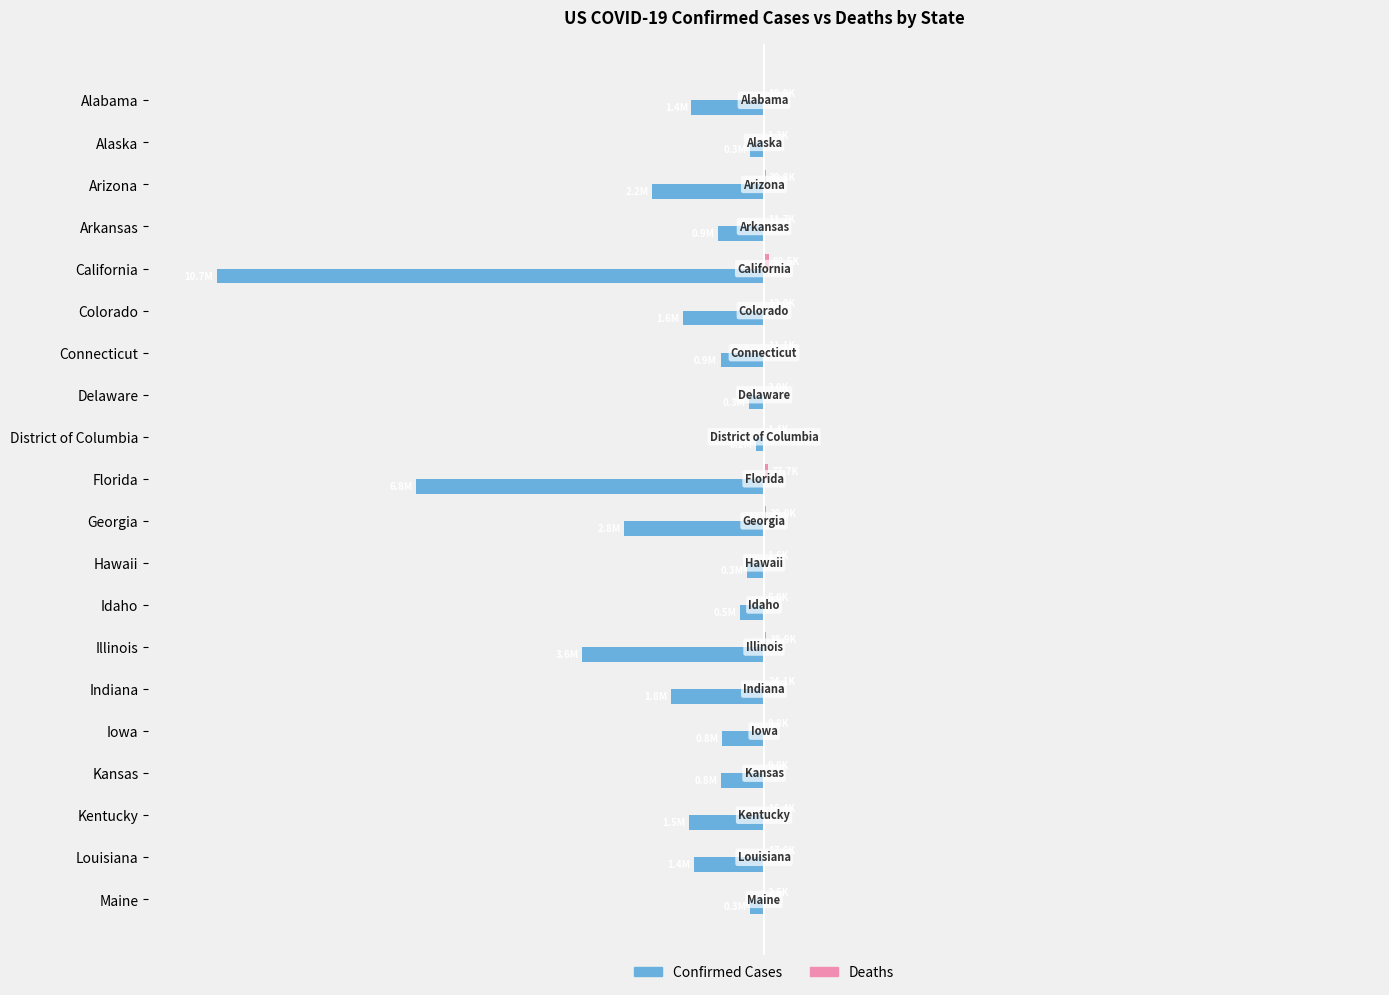

How many bars are there in each group?

2